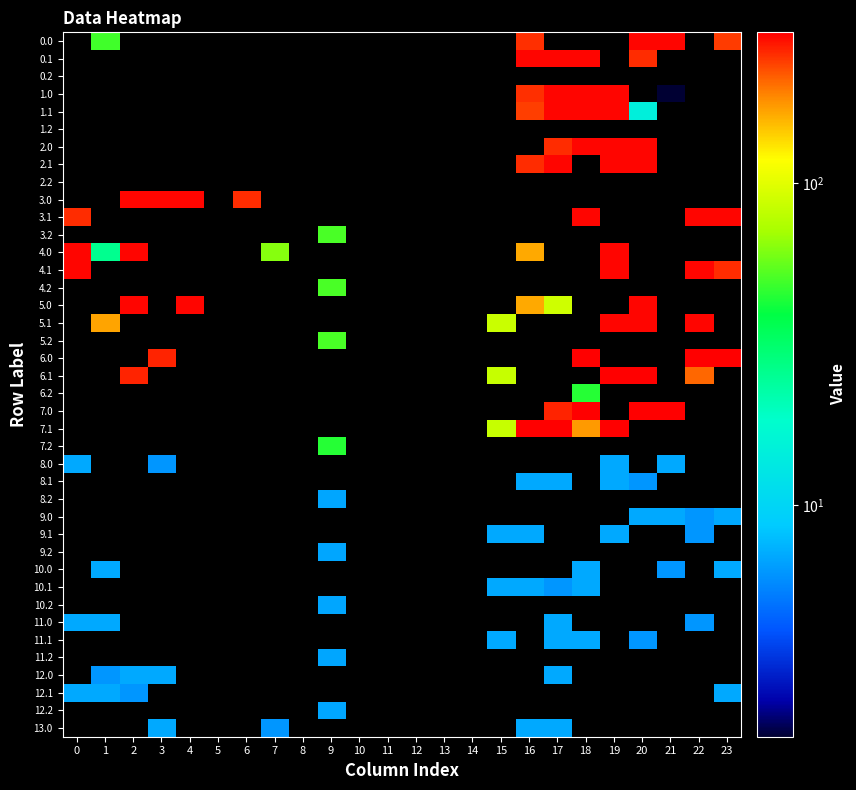

List the series in order of their overall mean, highest first.

0.0, 0.1, 0.2, 1.0, 1.1, 1.2, 2.0, 2.1, 2.2, 3.0, 3.1, 3.2, 4.0, 4.1, 4.2, 5.0, 5.1, 5.2, 6.0, 6.1, 6.2, 7.0, 7.1, 7.2, 8.0, 8.1, 8.2, 9.0, 9.1, 9.2, 10.0, 10.1, 10.2, 11.0, 11.1, 11.2, 12.0, 12.1, 12.2, 13.0